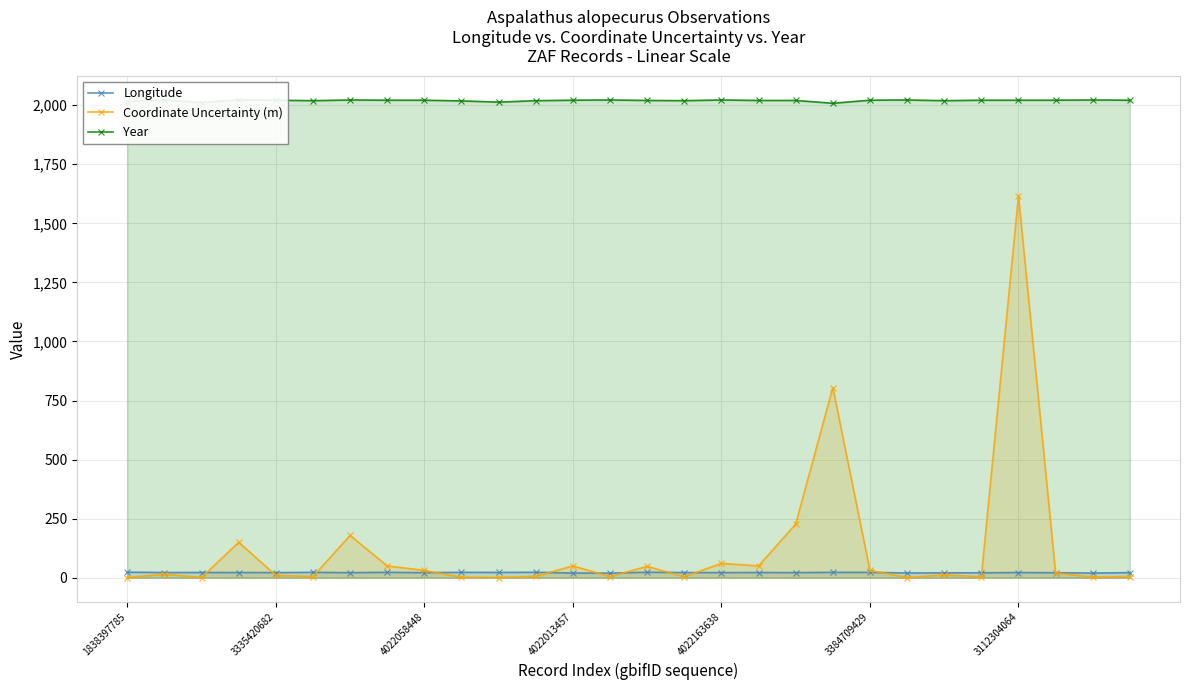

At which label does Longitude reach its minimum?

13